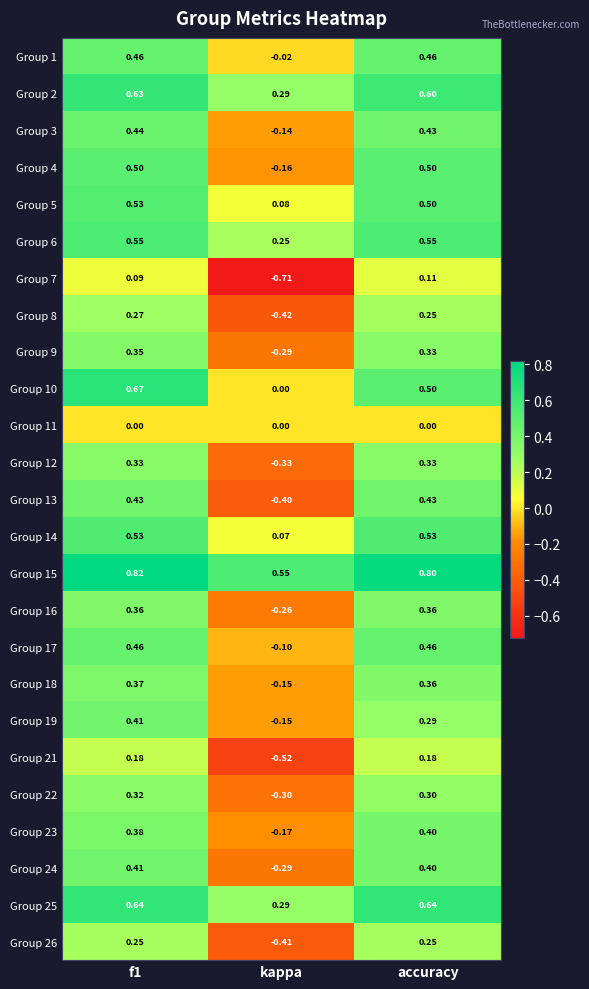

Which category has the lowest value in the Group 26 series?

kappa